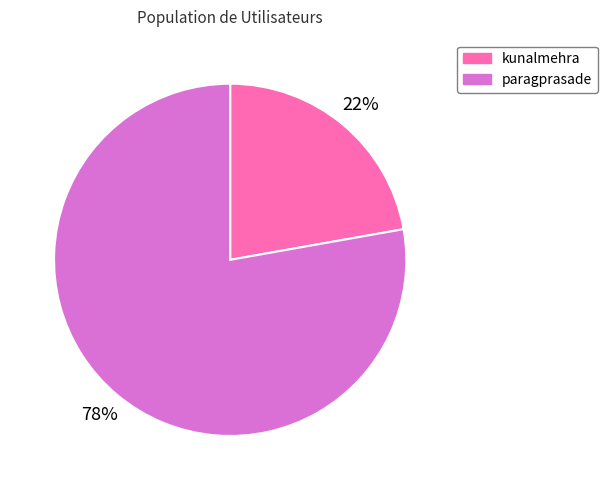

Count the number of slices in the pie.

2